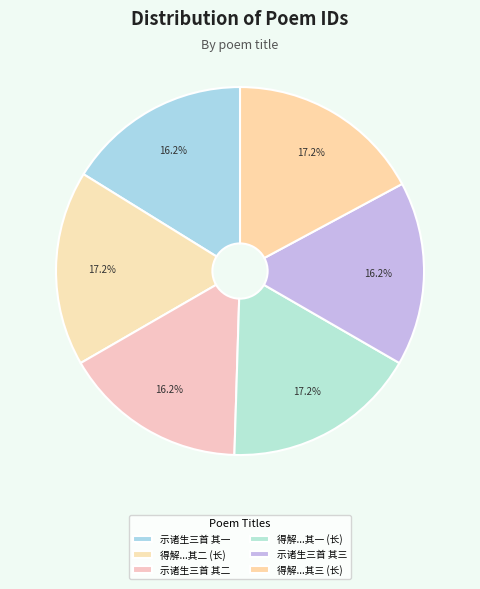

How many slices are in this pie chart?

6